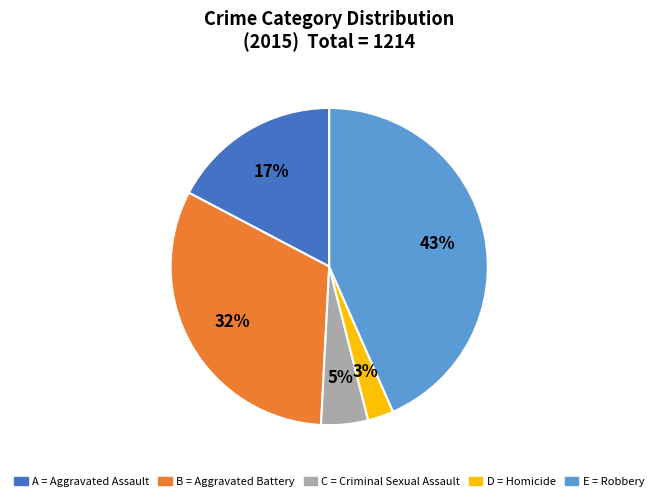

Is there any slice that represents more than half of the pie?

No